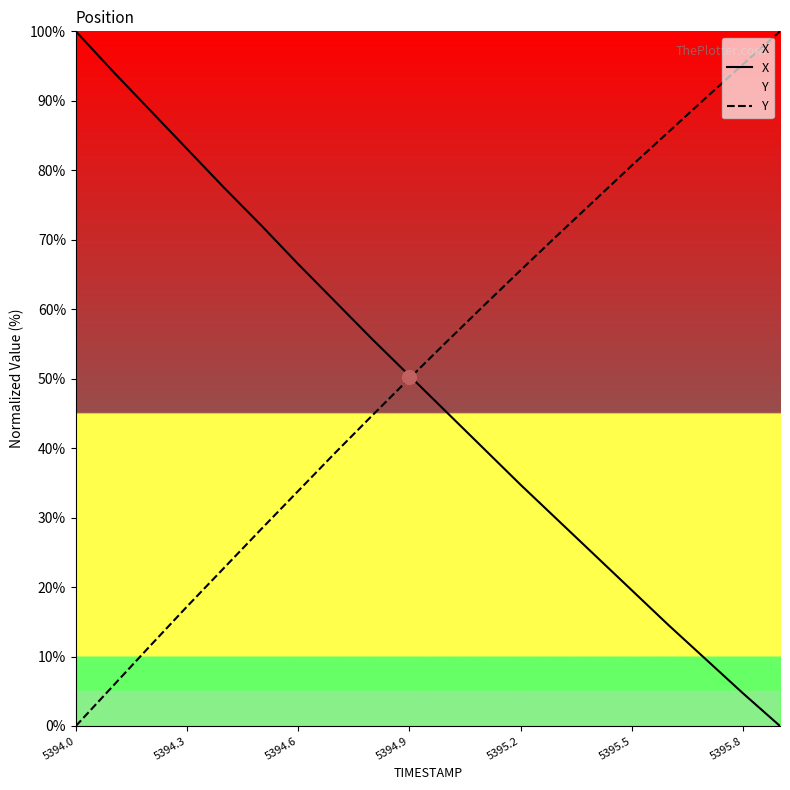

What is the average value of the Y series?

51.7